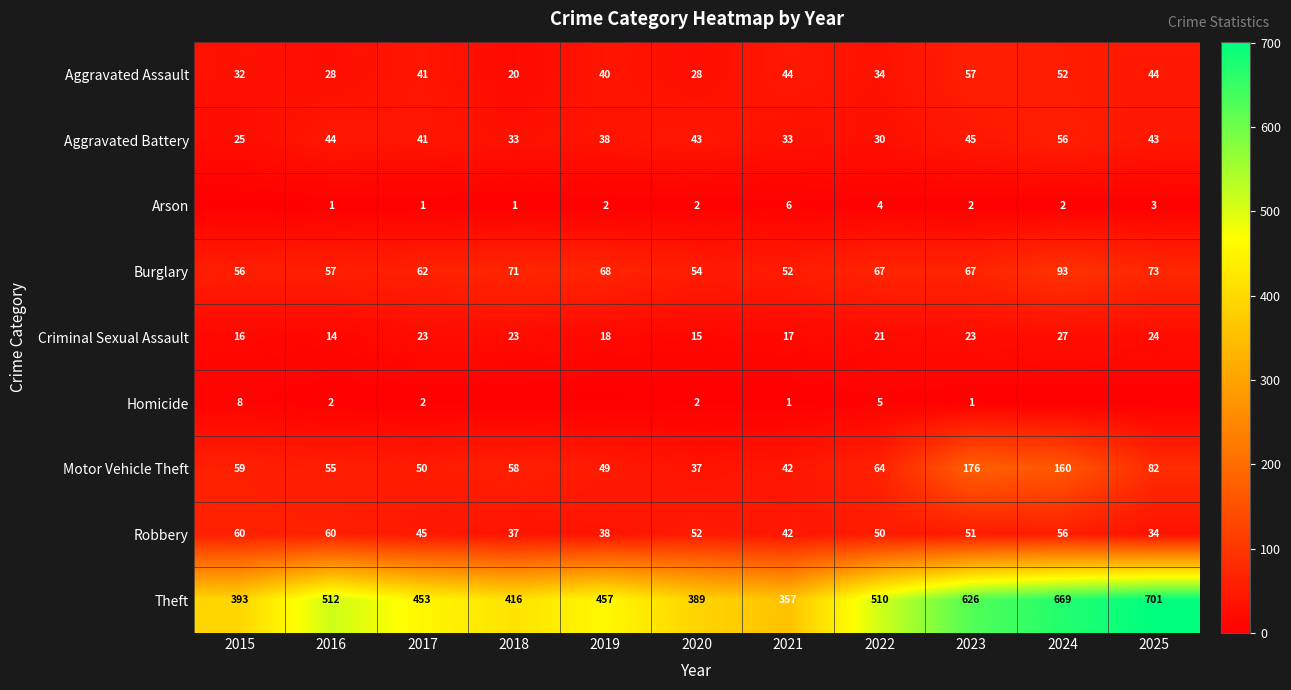

At which label is Aggravated Battery closest to 40?

2017